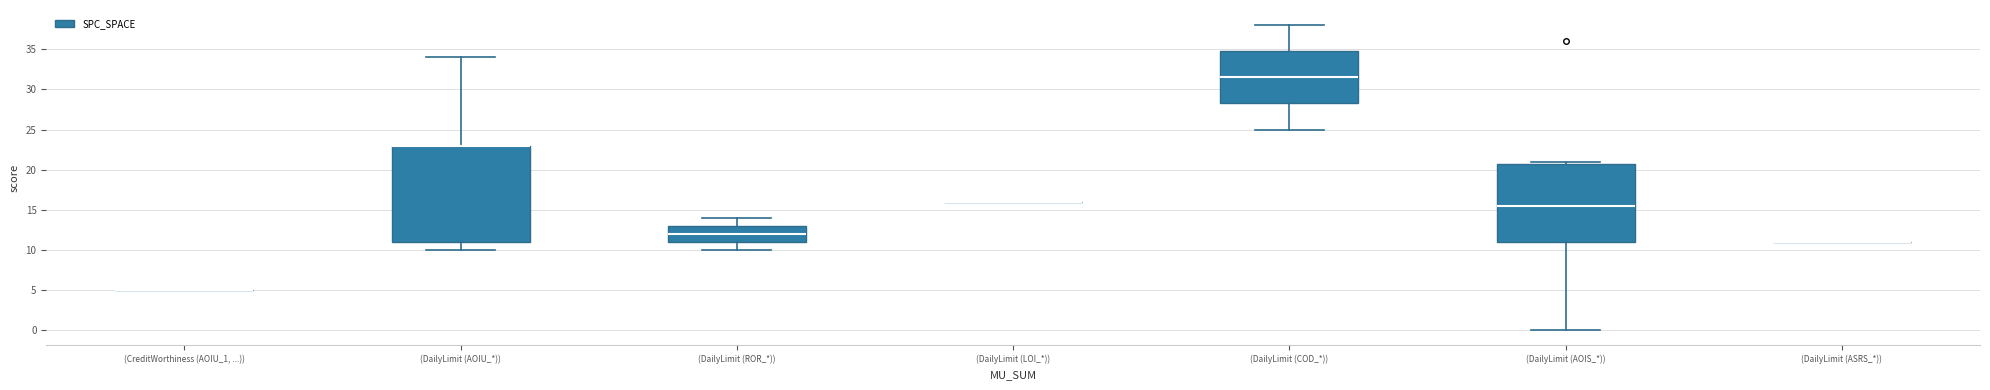

Reading left to right, read every box against the y-axis: the position of its median line, the range the box covers, and the ends of its whiskers. The values are not printed on the chart, so give them approximately, as read against the axis.

(CreditWorthiness (AOIU_1, ...)): box collapsed to a line at 5.0, whiskers 5.0 to 5.0
(DailyLimit (AOIU_*)): median 23.0 (drawn on the box's upper edge), box 11.0 to 23.0, whiskers 10.0 to 34.0
(DailyLimit (ROR_*)): median 12.0, box 11.0 to 13.0, whiskers 10.0 to 14.0
(DailyLimit (LOI_*)): box collapsed to a line at 16.0, whiskers 16.0 to 16.0
(DailyLimit (COD_*)): median 31.5, box 28.5 to 35.0, whiskers 25.0 to 38.0
(DailyLimit (AOIS_*)): median 15.5, box 11.0 to 21.0, whiskers 0.0 to 21.0 (just above the box's upper edge)
(DailyLimit (ASRS_*)): box collapsed to a line at 11.0, whiskers 11.0 to 11.0